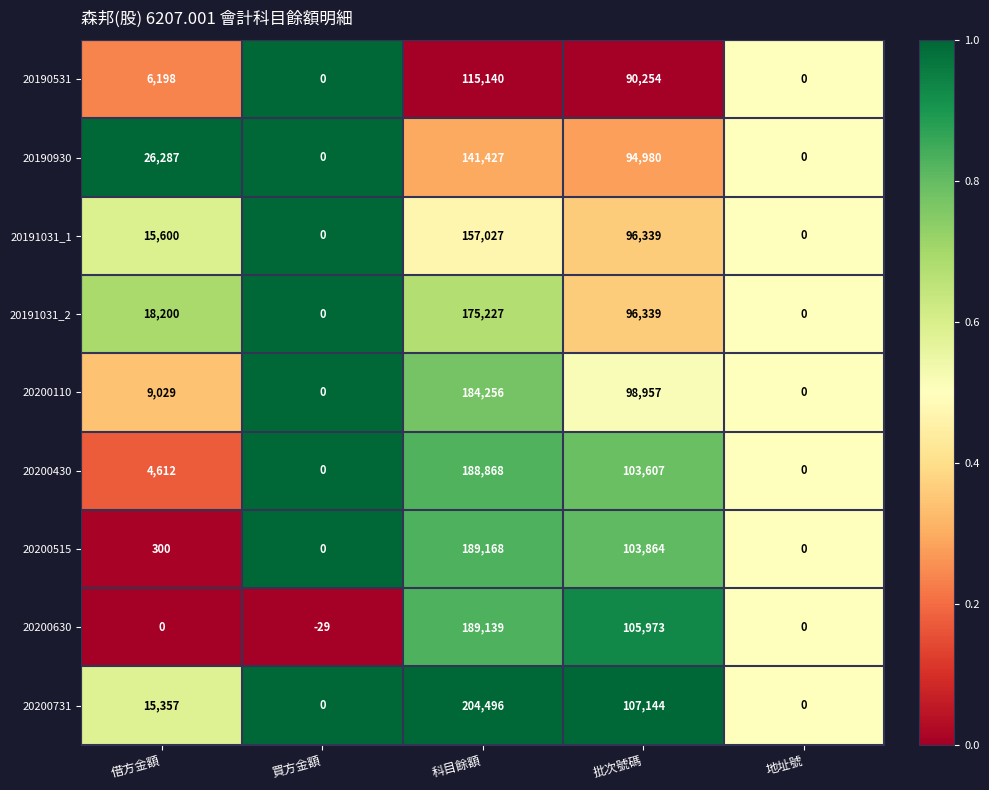

Which series has the largest total across all categories?

20200731